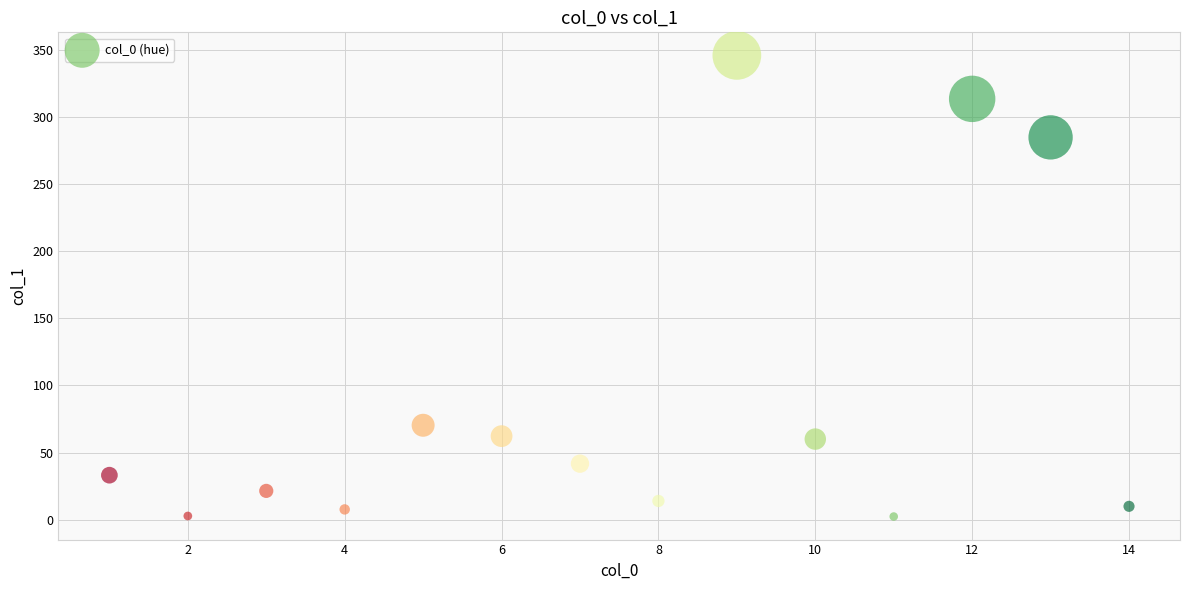

What is the range of X values (max minus min)?

13.0